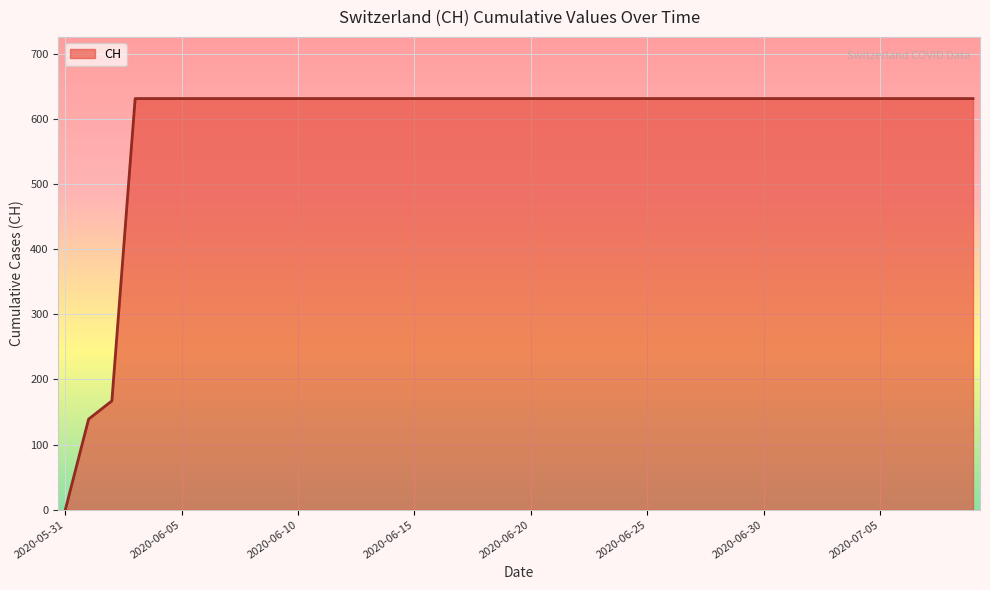

What is the maximum value shown in the chart?

631